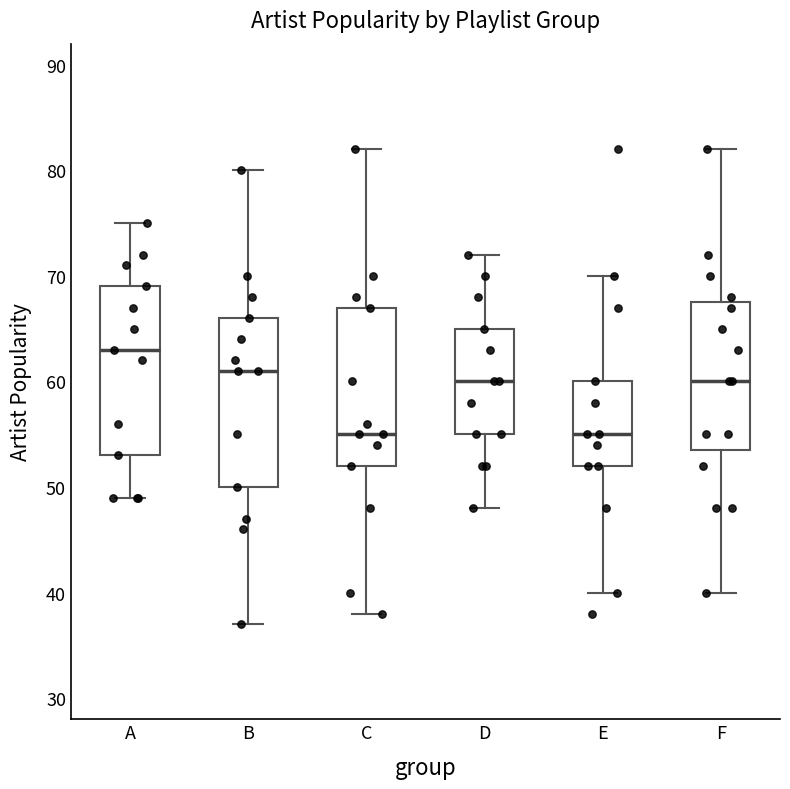

Reading left to right, read every box against the y-axis: the position of its median line, the range the box covers, and the ends of its whiskers. The values are not printed on the chart, so give them approximately, as read against the axis.

A: median 63, box 53 to 69, whiskers 49 to 75
B: median 61, box 50 to 66, whiskers 37 to 80
C: median 55, box 52 to 67, whiskers 38 to 82
D: median 60, box 55 to 65, whiskers 48 to 72
E: median 55, box 52 to 60, whiskers 40 to 70
F: median 60, box 54 to 68, whiskers 40 to 82